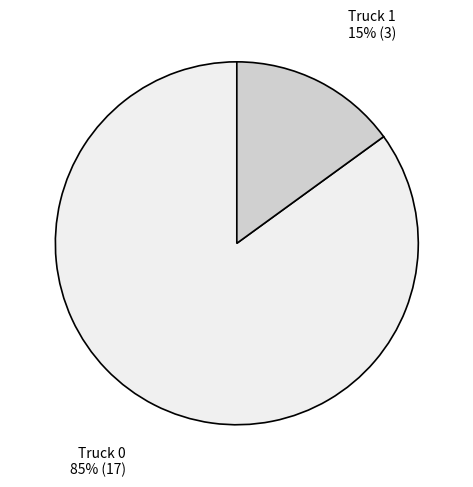

To the nearest percent, what is the difference between the largest and smallest slice percentages?

70%